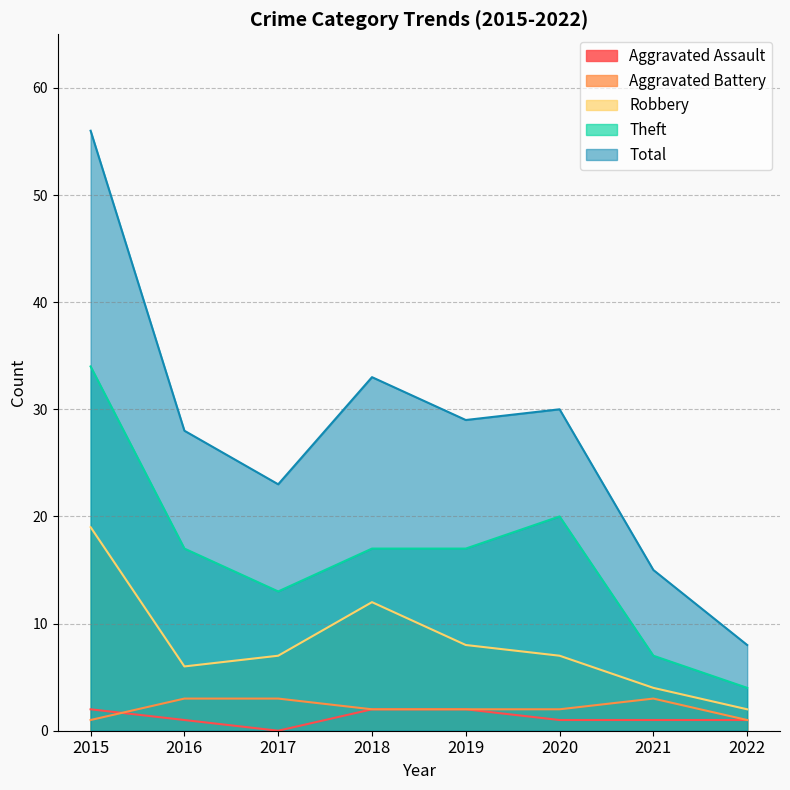

Which category has the highest value in the Theft series?

2015